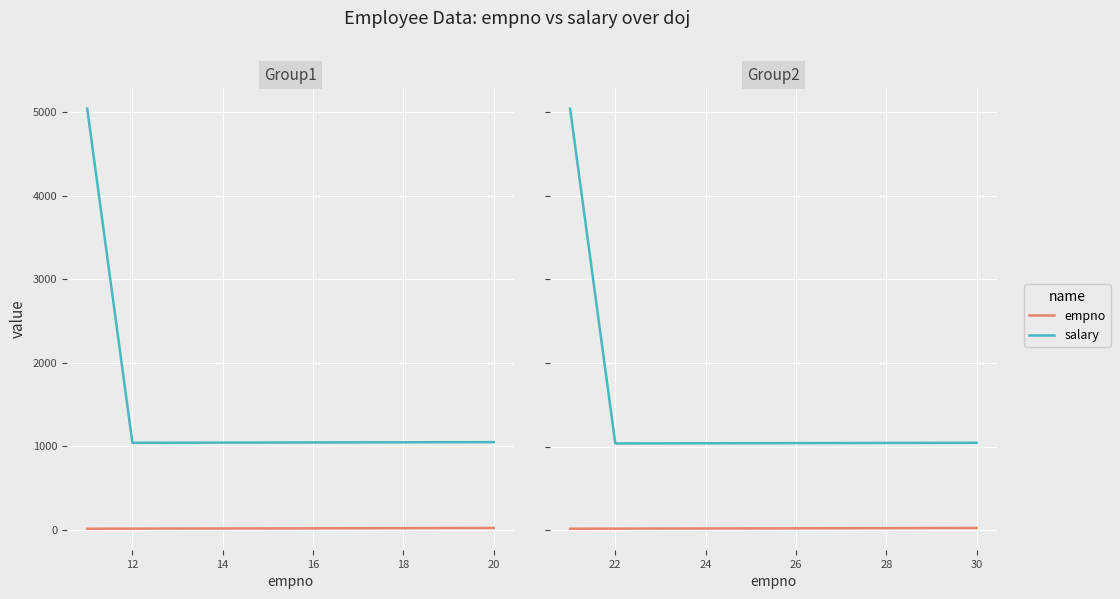

Is it true that salary equals 8469 at 10?

False